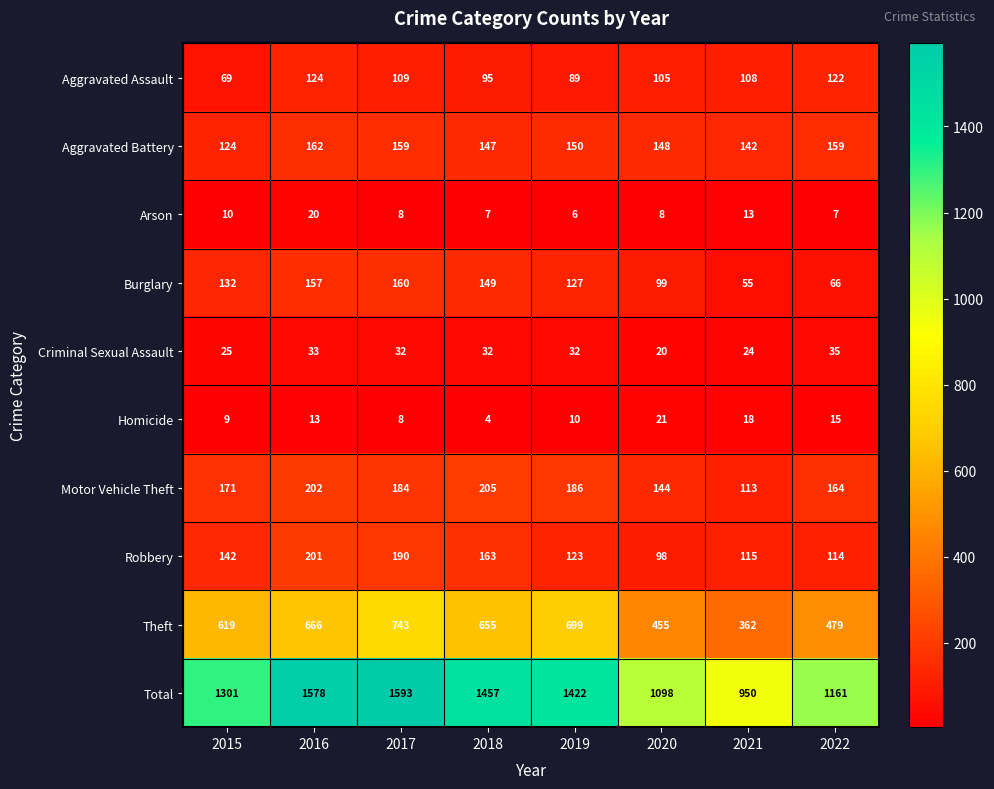

The Motor Vehicle Theft series shows 202 at 2016. True or false?

True